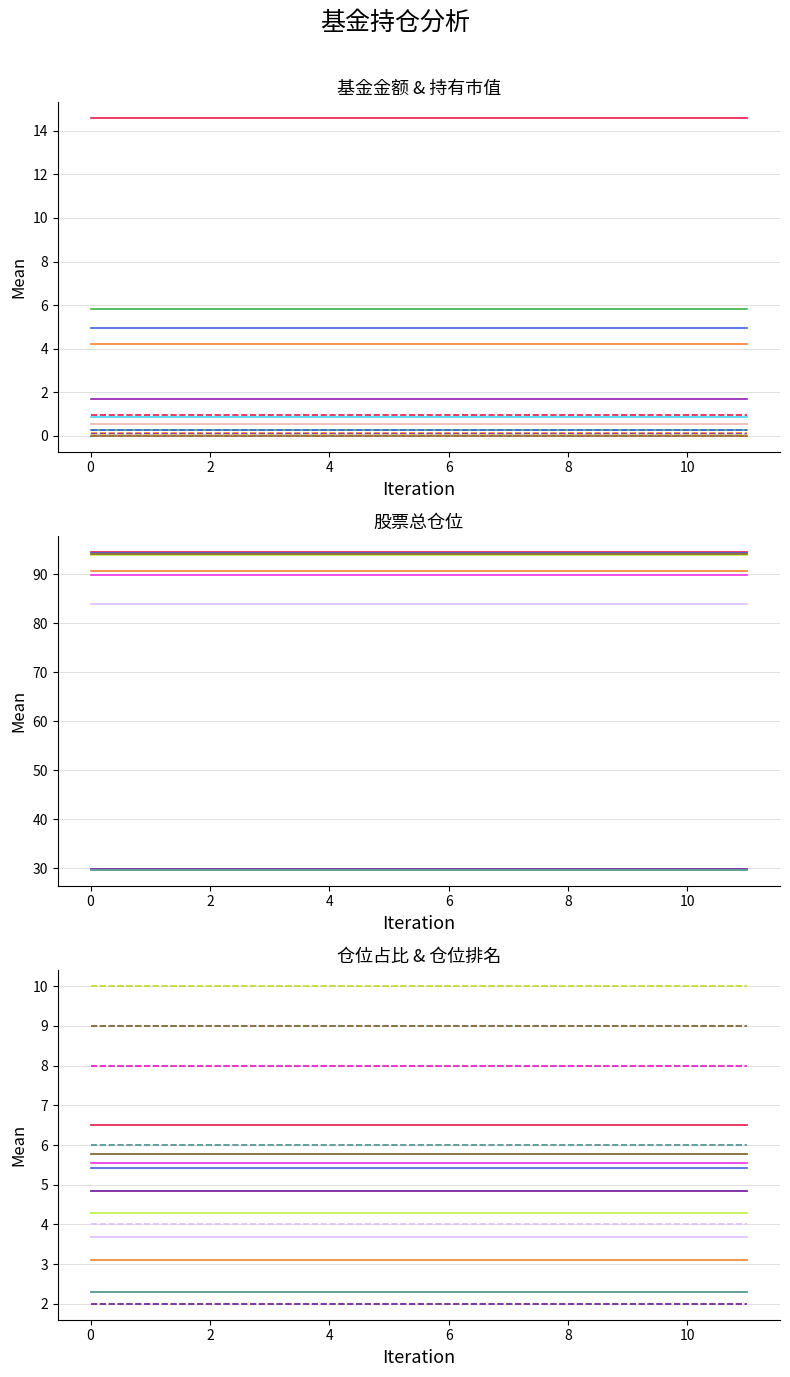

Is the value of 持有市值(亿元) at 8 greater than the value of 仓位占比 at 2?

No